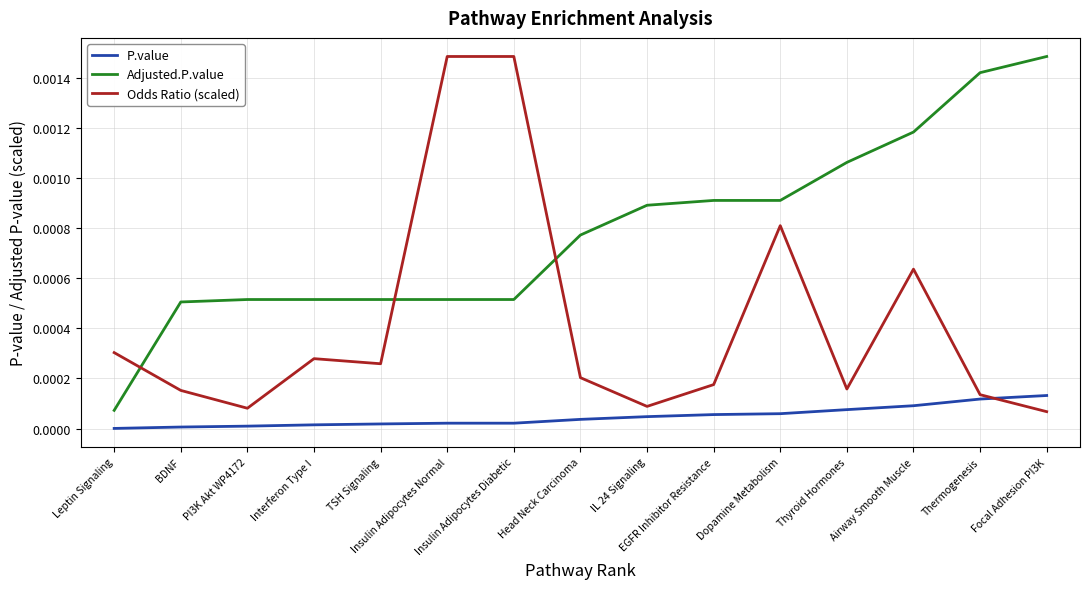

List the series in order of their overall mean, lowest first.

P.value, Odds Ratio (scaled), Adjusted.P.value